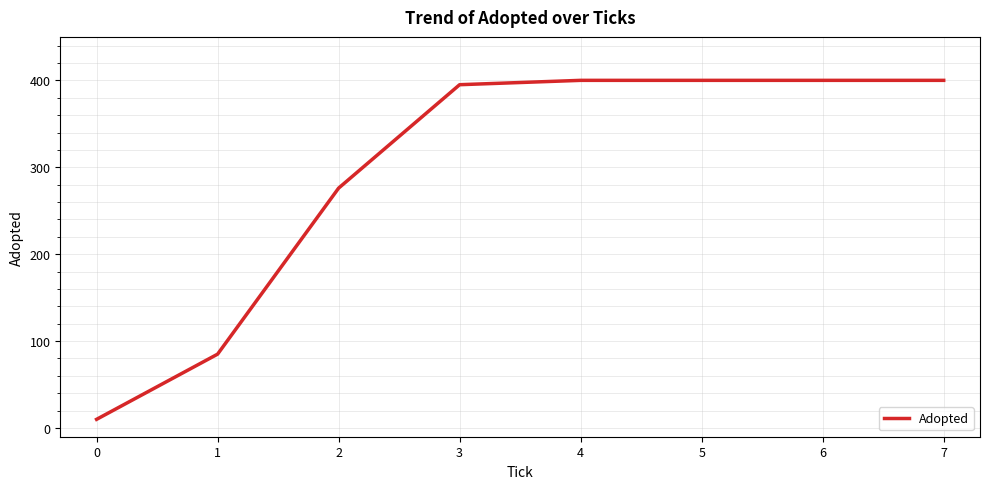

How many lines are shown in the chart?

1